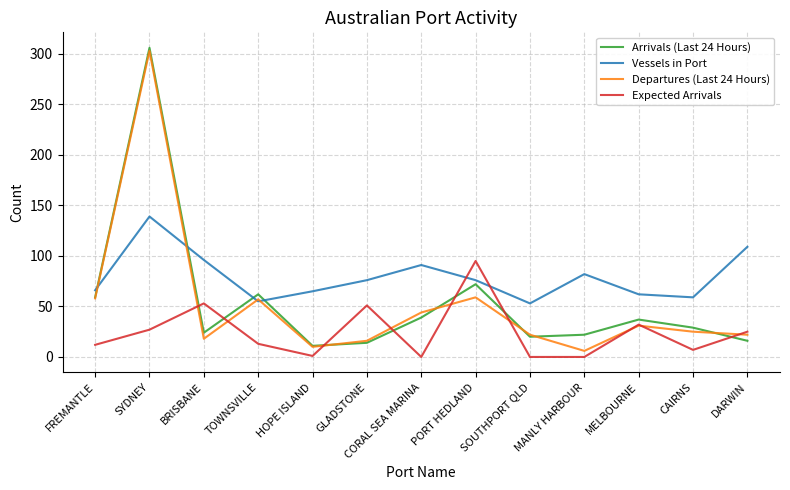

Which series has the largest total across all categories?

Vessels in Port